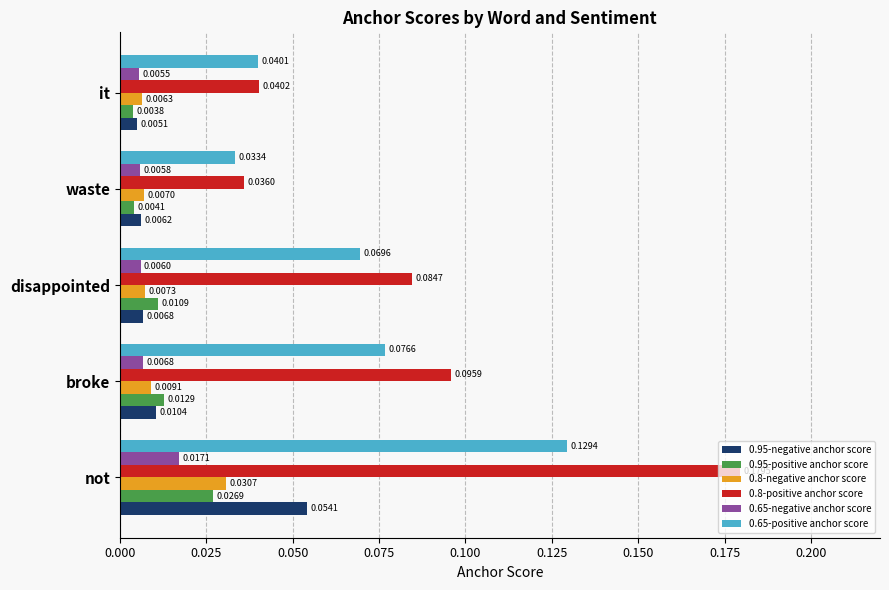

Which series has the largest range (max minus min)?

0.8-positive anchor score